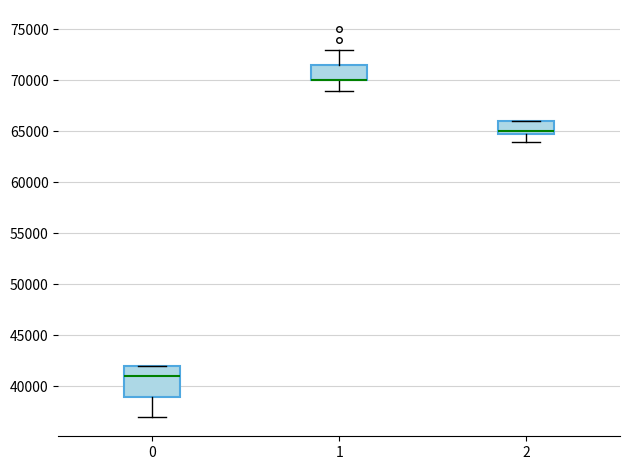

Comparing the boxes themselves (not the whiskers), which one is the tallest?

0